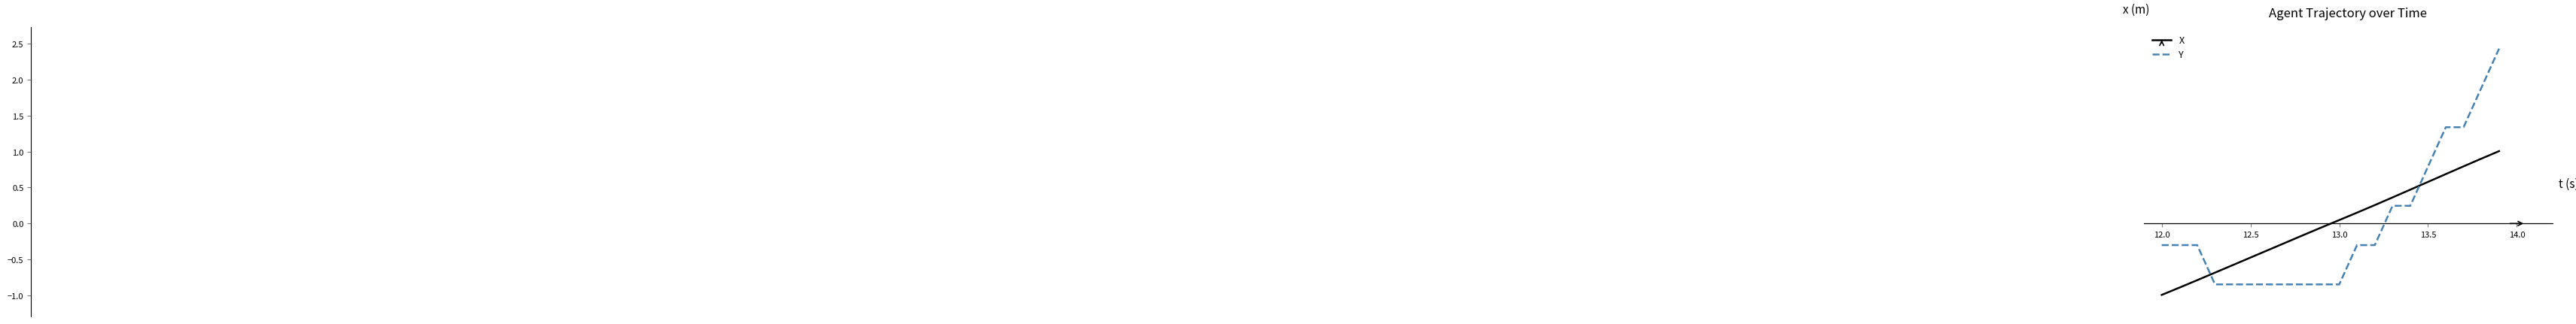

Rank the series by their maximum value, from highest to lowest.

Y, X